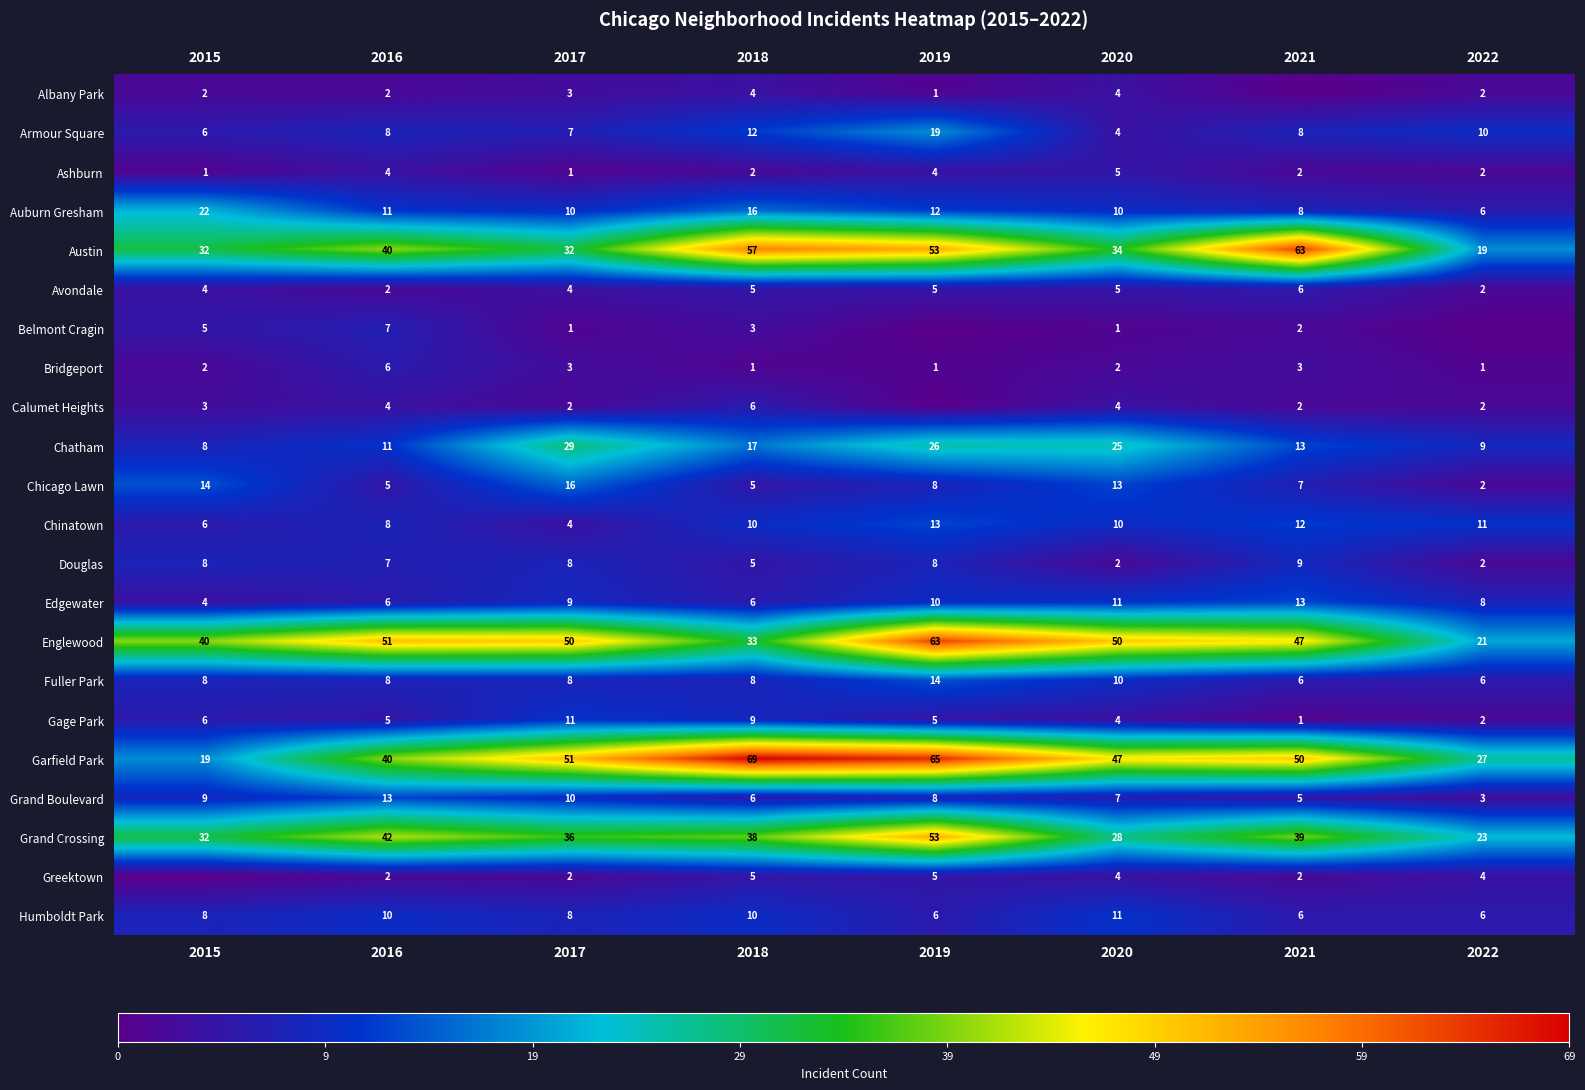

Count the Douglas values in the range 5 to 8.

5